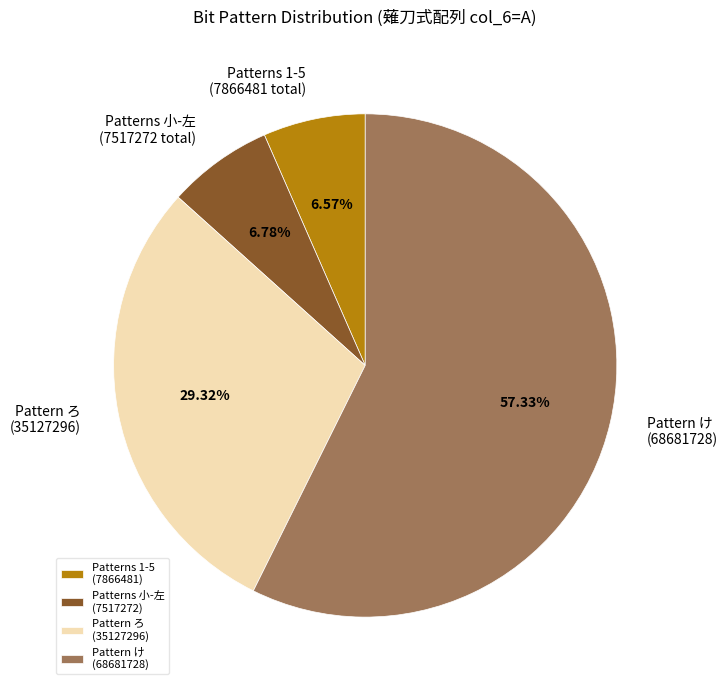

Which has a higher value, Pattern ろ (35127296) or Patterns 1-5 (7866481)?

Pattern ろ (35127296)